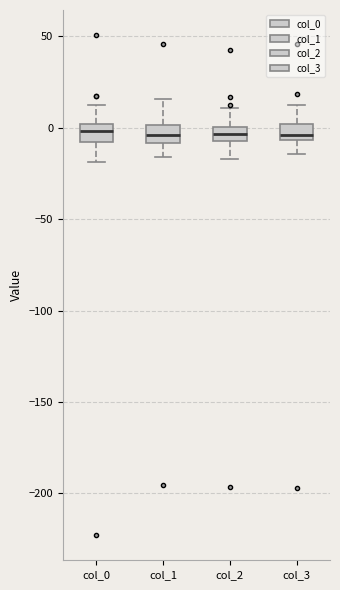

Reading left to right, read every box against the y-axis: the position of its median line, the range the box covers, and the ends of its whiskers. The values are not printed on the chart, so give them approximately, as read against the axis.

col_0: median 0 (inside the box), box -10 to 0, whiskers -20 to 10
col_1: median -5, box -10 to 0, whiskers -15 to 15
col_2: median -5 (inside the box), box -5 to 0, whiskers -15 to 10
col_3: median -5 (just above the box's lower edge), box -5 to 0, whiskers -15 to 10